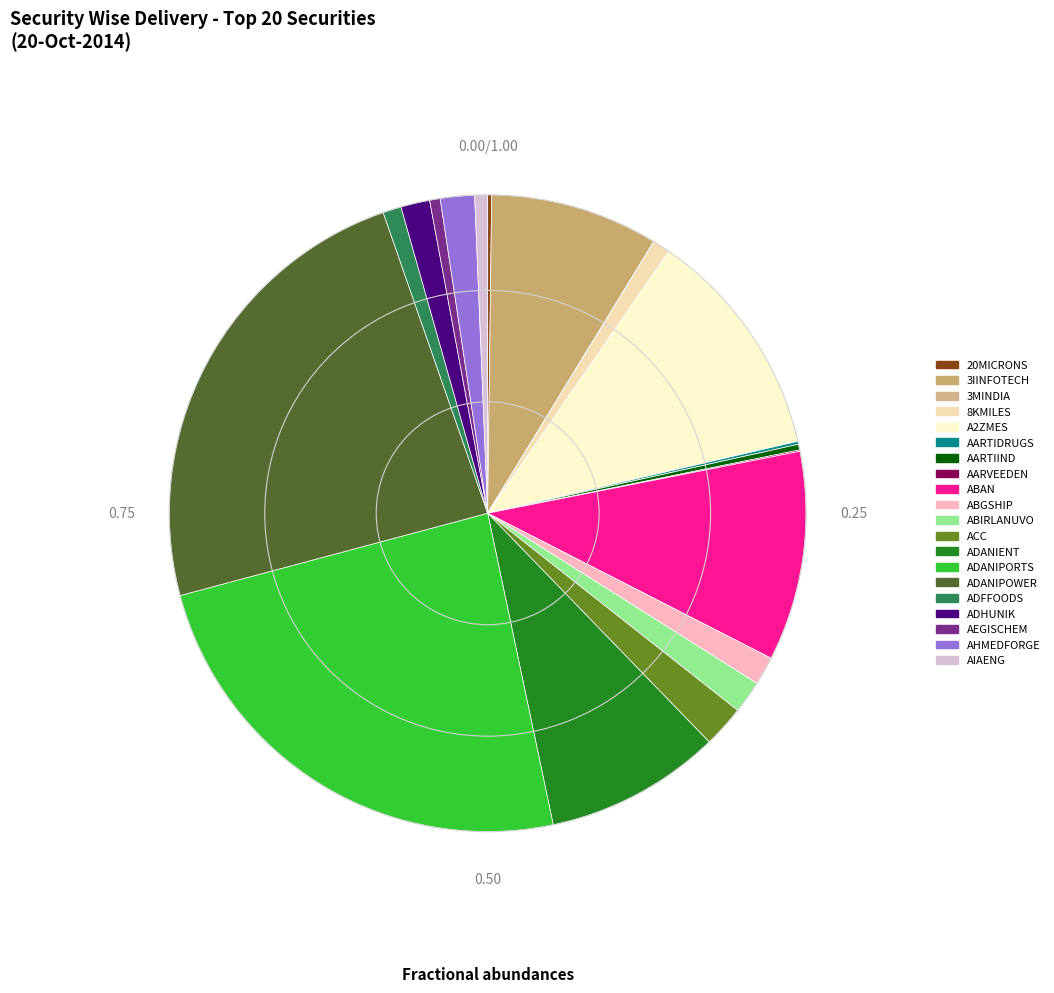

Rank the categories by value from lowest to highest.

3MINDIA, AARVEEDEN, AARTIDRUGS, 20MICRONS, AARTIIND, AEGISCHEM, AIAENG, 8KMILES, ADFFOODS, ABGSHIP, ADHUNIK, ABIRLANUVO, AHMEDFORGE, ACC, 3IINFOTECH, ADANIENT, ABAN, A2ZMES, ADANIPOWER, ADANIPORTS